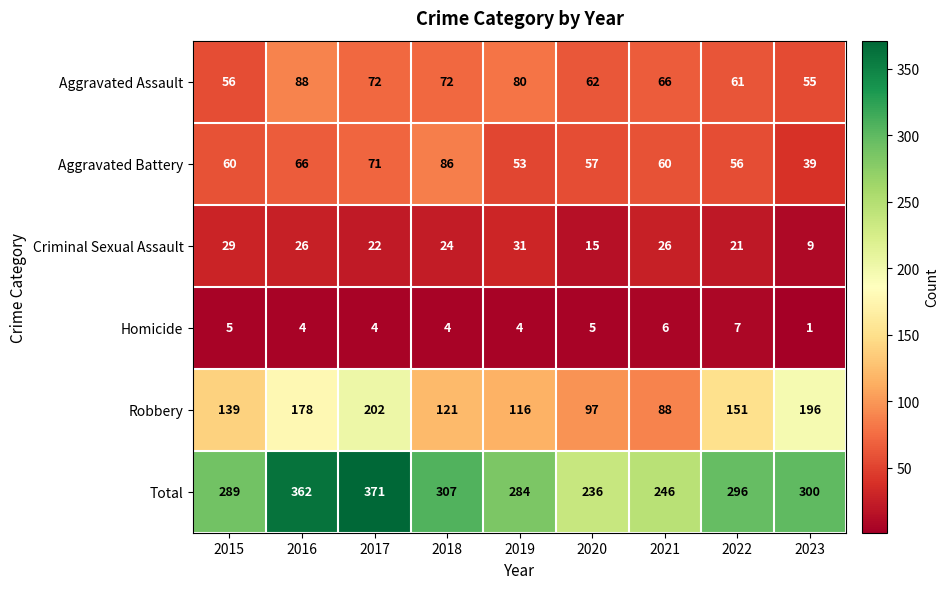

Which label corresponds to the largest value in the chart?

2017